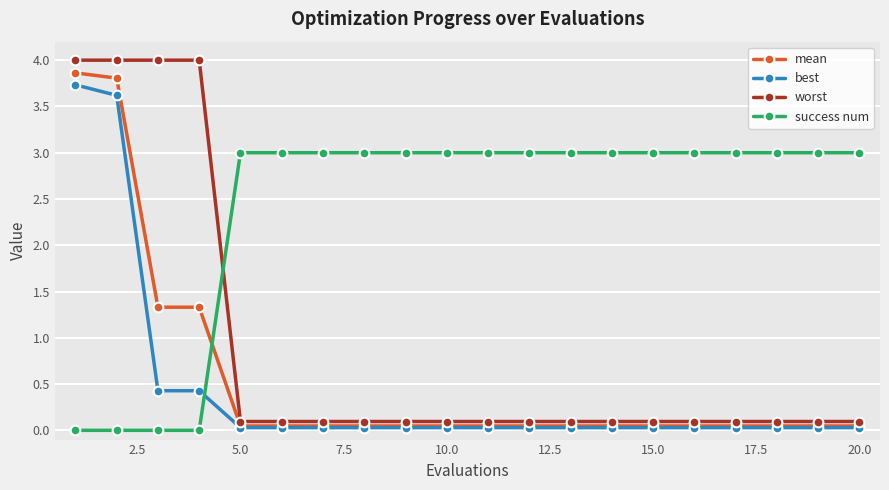

How many intersections are there between success num and mean?

1